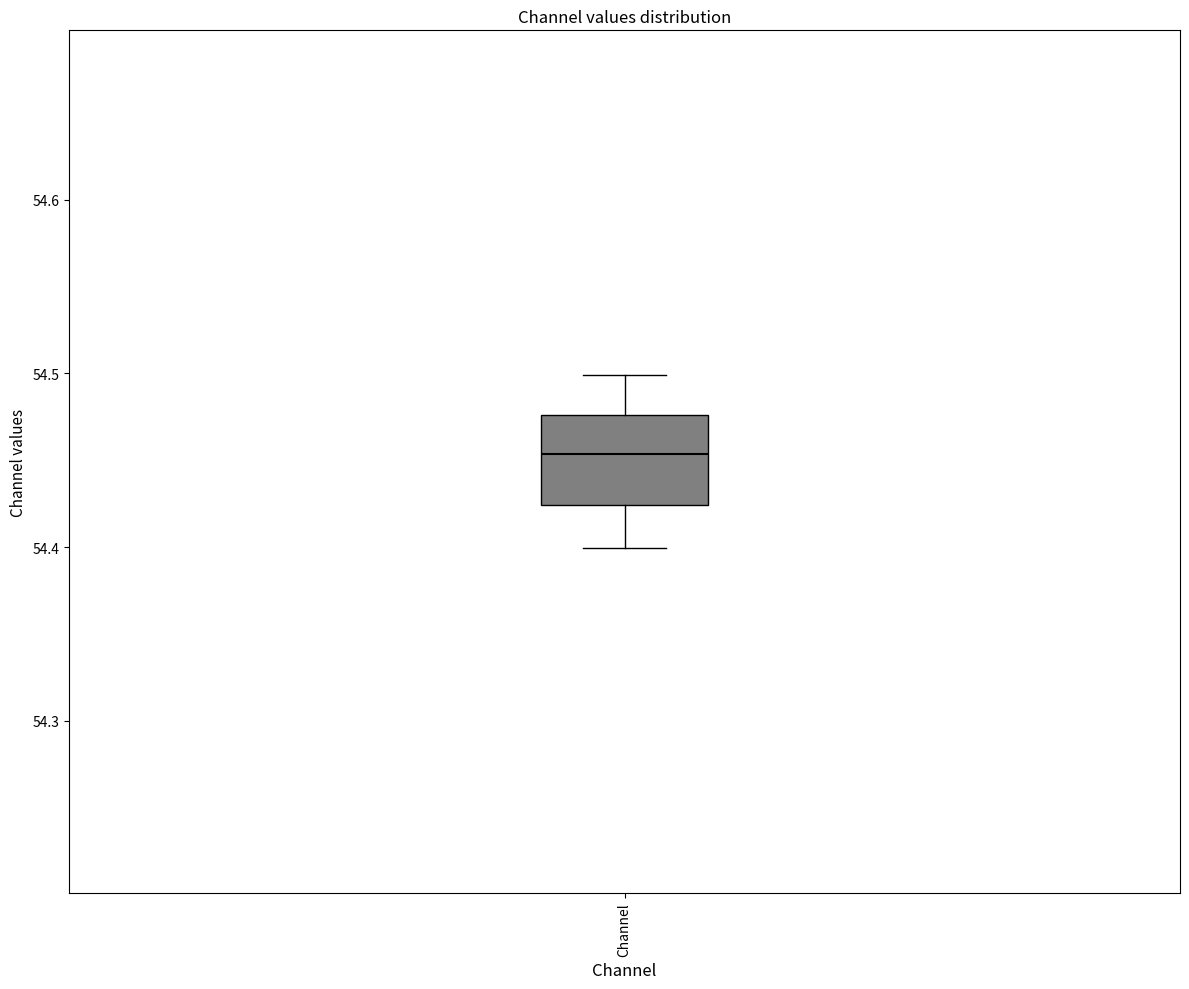

Transcribe this box plot: give where the median line is, the range the box spans, and where the two whiskers end, as read against the y-axis. The values are not printed on the chart, so give them approximately, as read against the axis.

median 54.45, box 54.42 to 54.48, whiskers 54.40 to 54.50